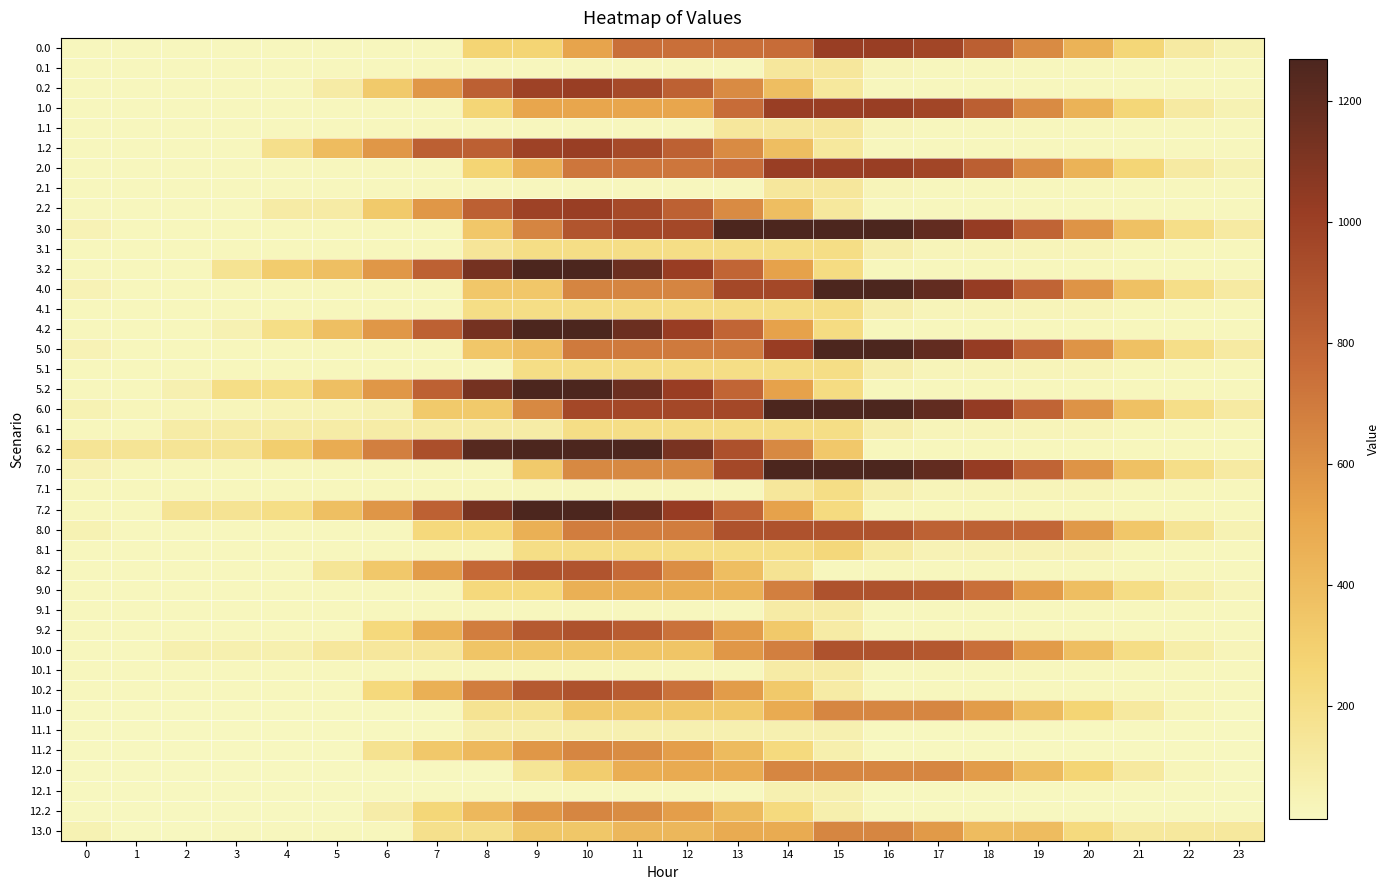

At 14, list the series in order from smallest to largest.

11.1, 12.1, 9.1, 10.1, 0.1, 1.1, 2.1, 7.1, 8.2, 3.1, 4.1, 5.1, 6.1, 8.1, 11.2, 12.2, 9.2, 10.2, 0.2, 1.2, 2.2, 11.0, 13.0, 3.2, 4.2, 5.2, 7.2, 6.2, 12.0, 9.0, 10.0, 0.0, 8.0, 4.0, 1.0, 2.0, 5.0, 3.0, 7.0, 6.0